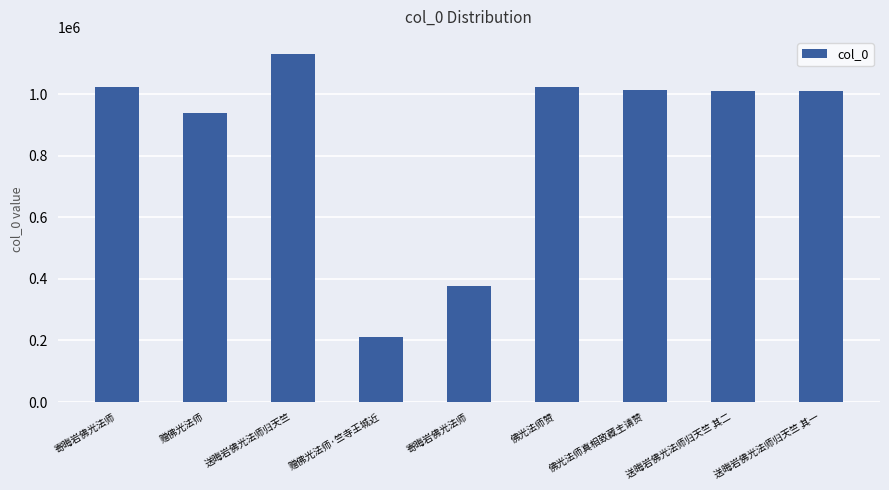

What is the minimum value shown in the chart?

210277